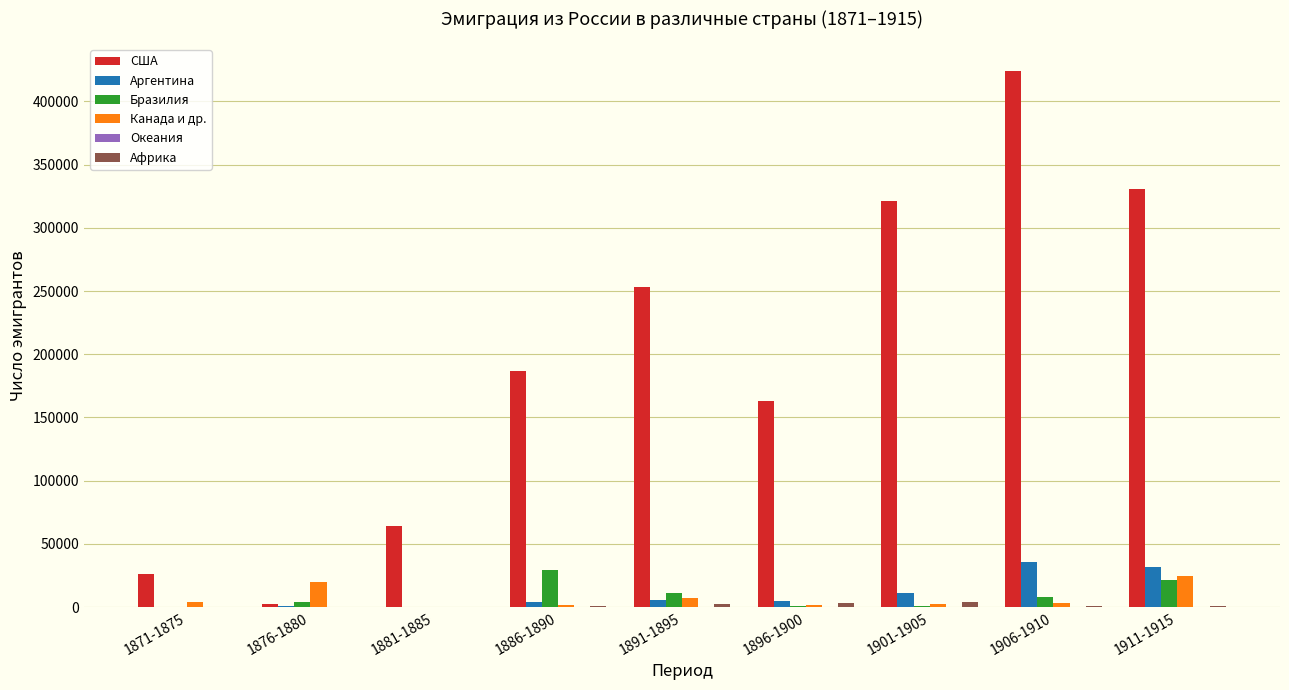

What is the maximum value shown in the chart?

424128